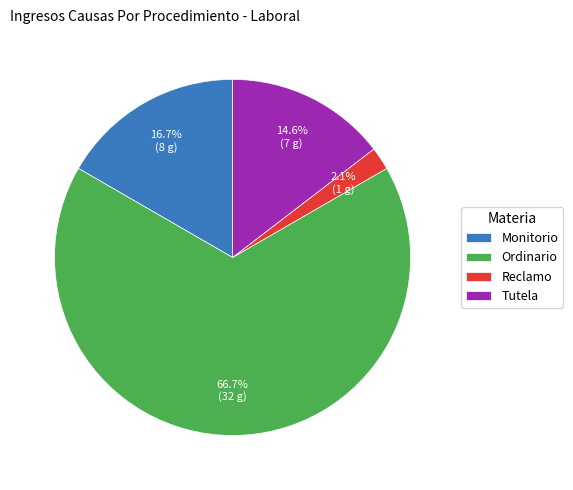

Count the number of slices in the pie.

4